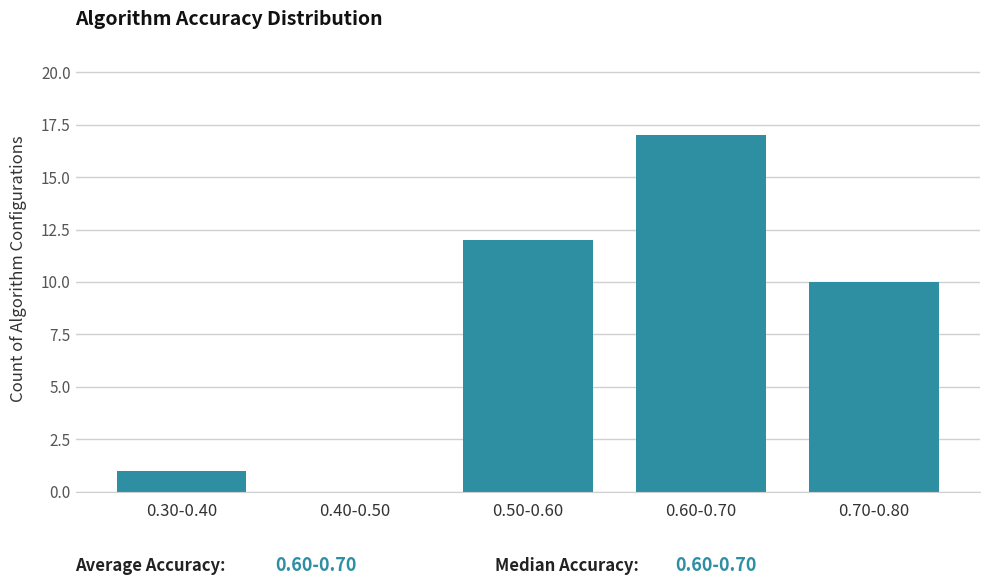

Reading left to right, transcribe all the data shown in this chart.

0.30-0.40=1	0.40-0.50=0	0.50-0.60=12	0.60-0.70=17	0.70-0.80=10